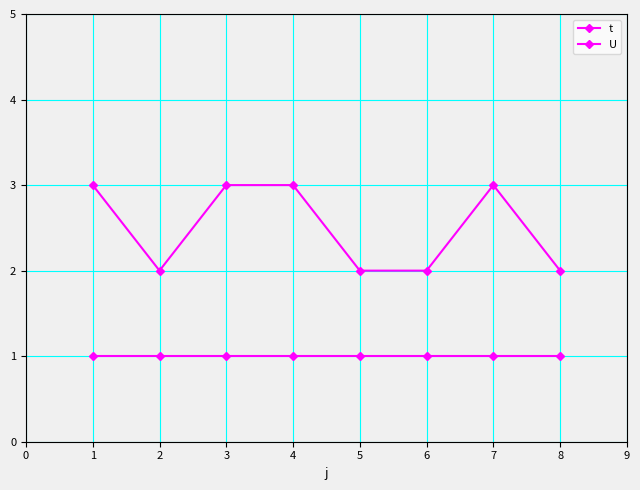

What is the value of the U point at the 1st from the left?

1